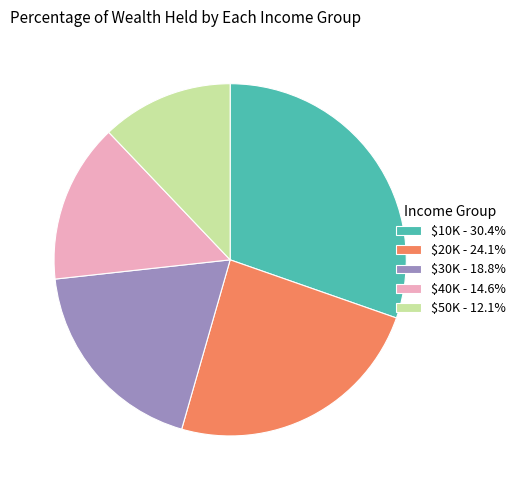

Does $50K - 12.1% represent more than half of the total?

No